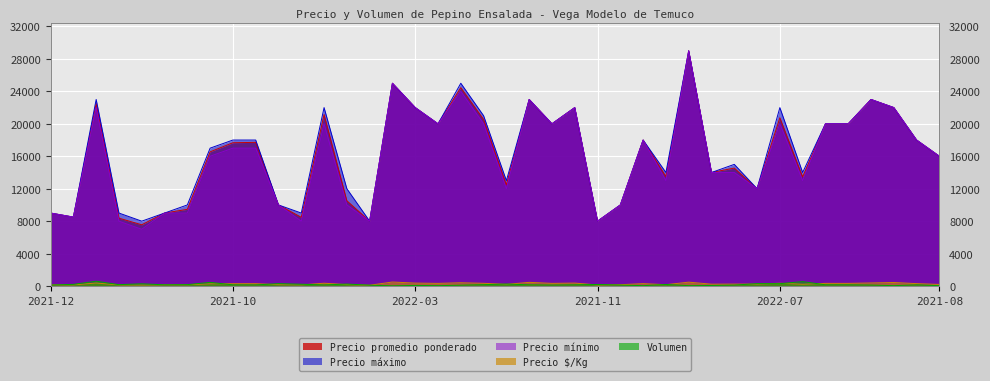

The Volumen series shows 82 at 2021-01-08. True or false?

False